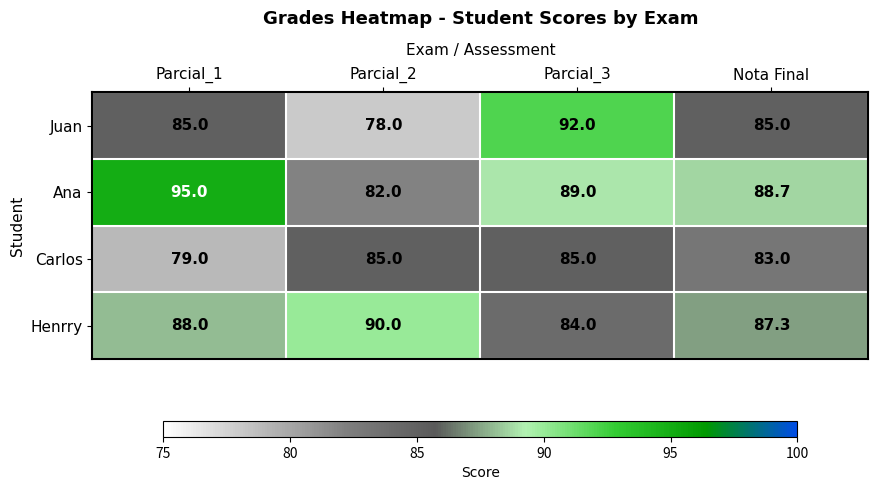

At Parcial_3, list the series in order from largest to smallest.

Juan, Ana, Carlos, Henrry